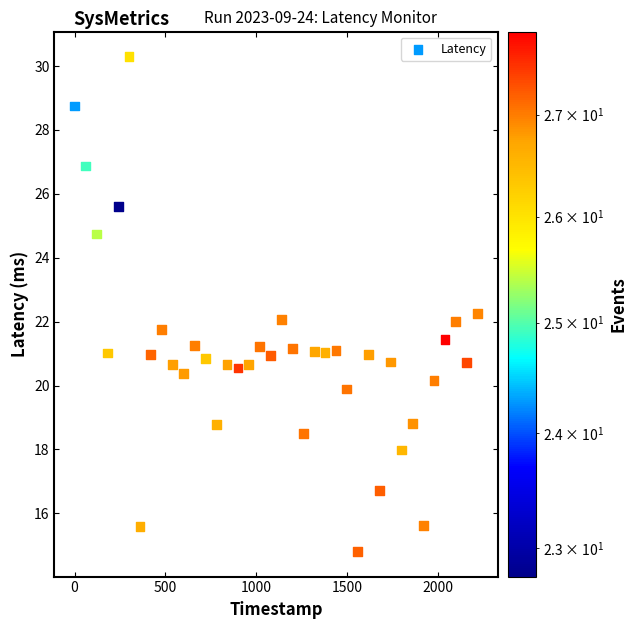

What is the range of Y values (max minus min)?

15.5